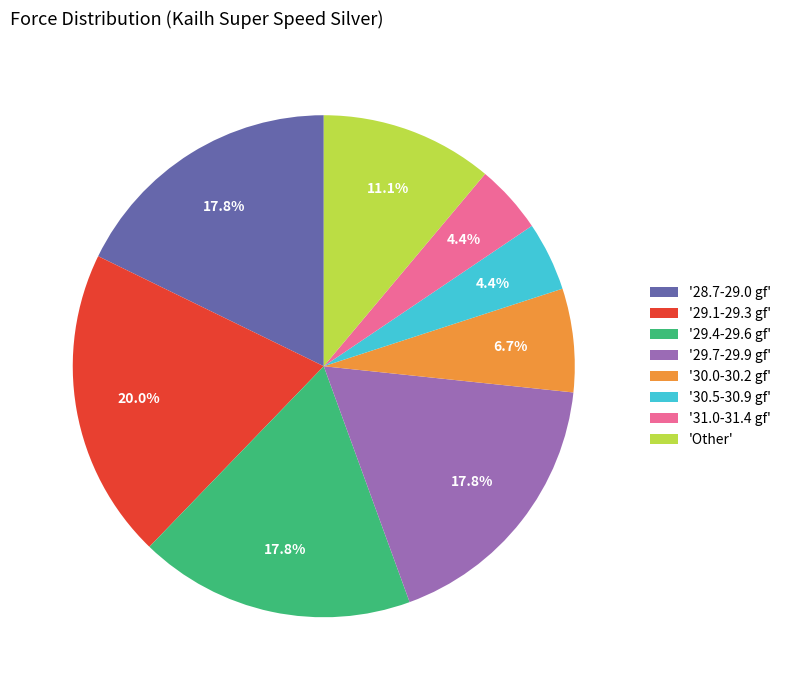

Approximately how many times larger is the value at '29.1-29.3 gf' compared to '29.4-29.6 gf'?

1.1